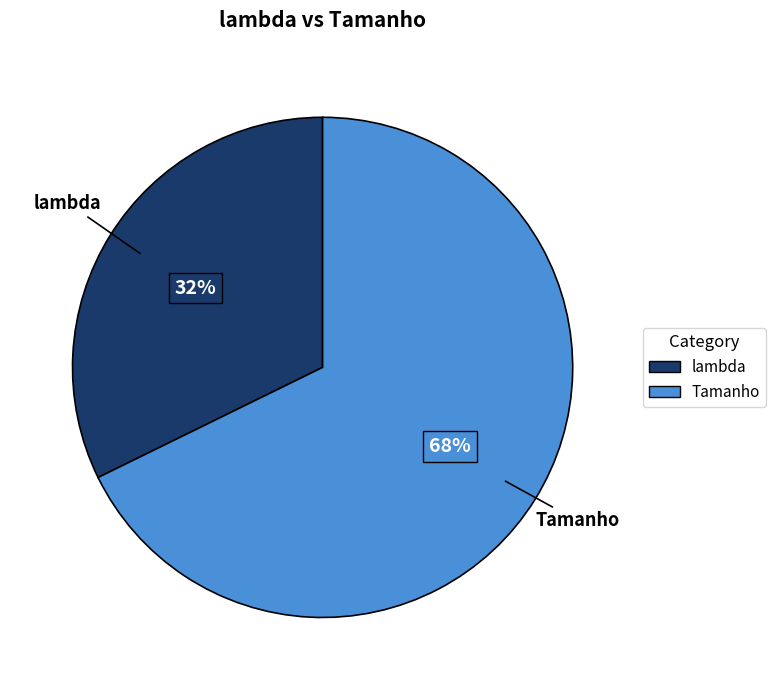

Between lambda and Tamanho, which is larger?

Tamanho